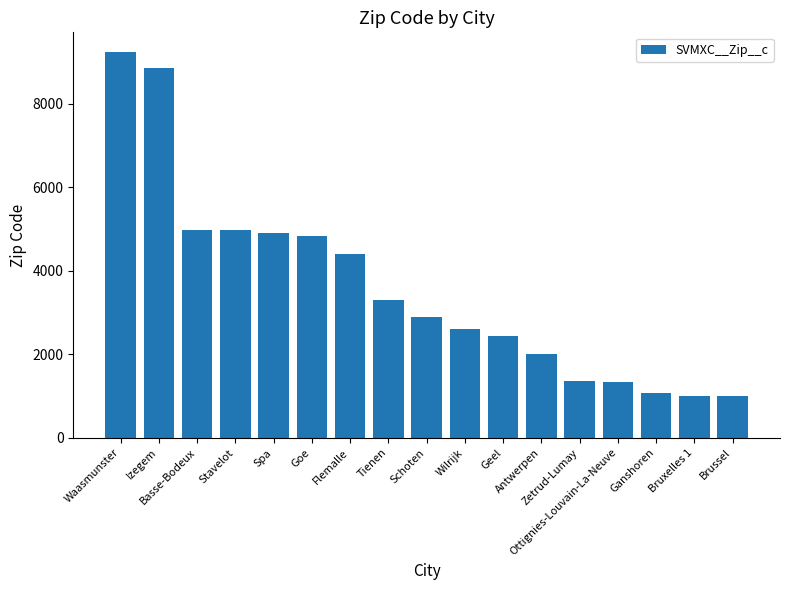

Between Zetrud-Lumay and Wilrijk, which is larger?

Wilrijk